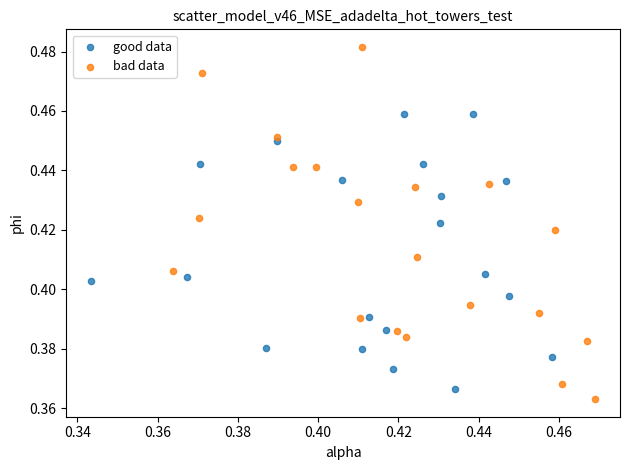

Which series has the largest Y range (max minus min)?

bad data